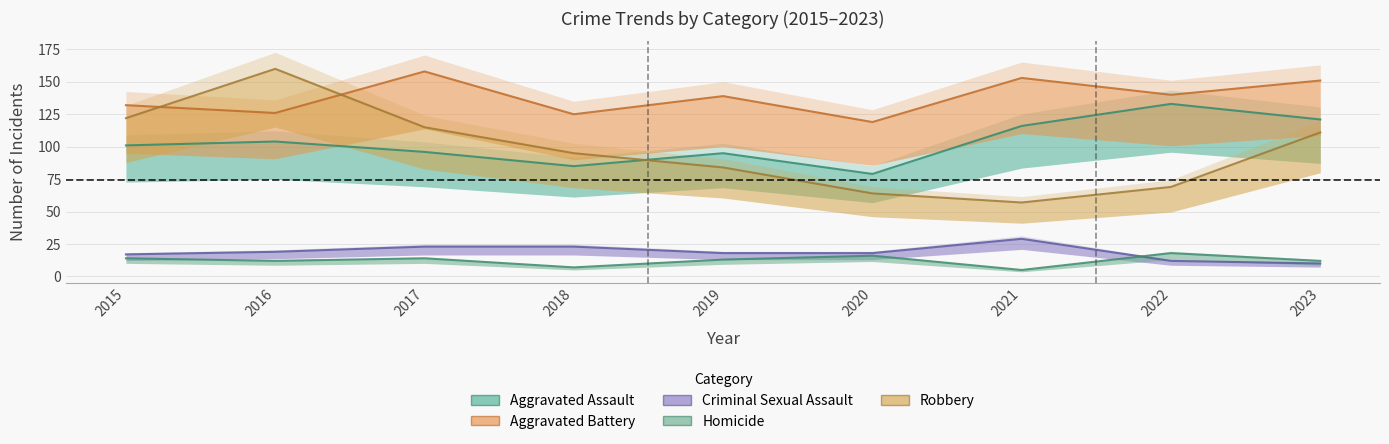

What is the difference between the highest and lowest values at 2018?

118